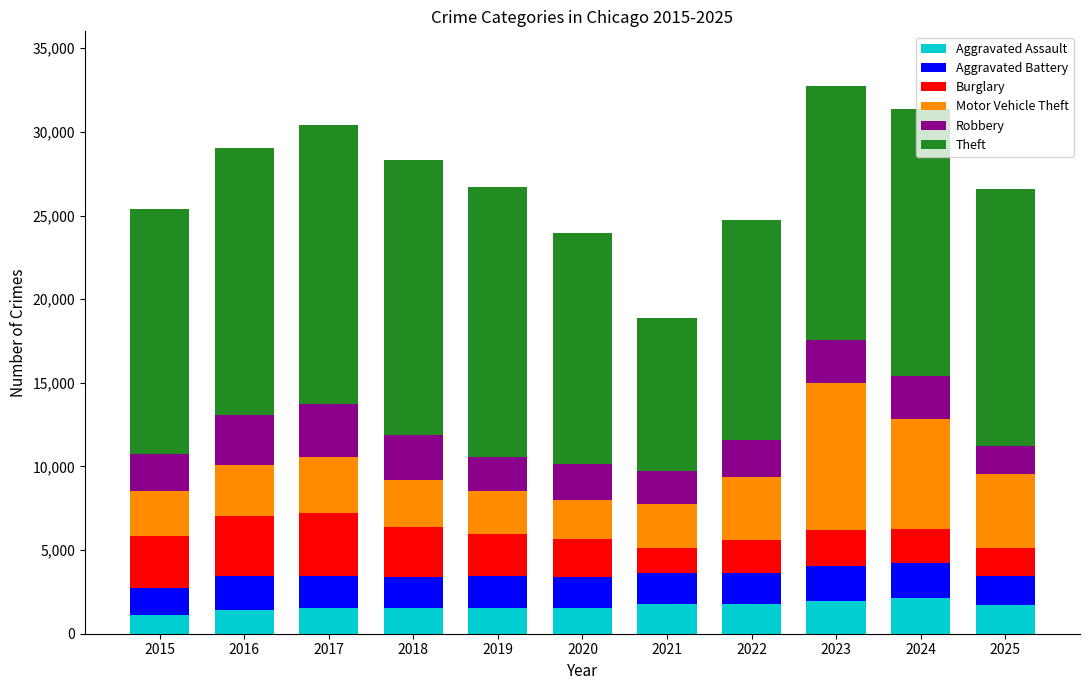

What is the minimum value for Aggravated Assault?

1098